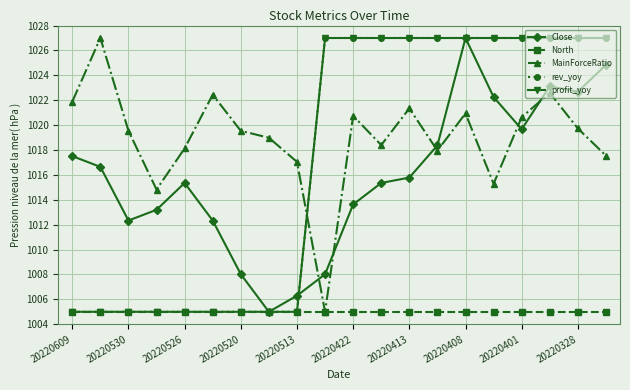

Reading left to right, transcribe all the data shown in this chart.

Close: 1017.5	1016.6	1012.3	1013.2	1015.4	1012.3	1008.0	1005.0	1006.3	1008.0	1013.6	1015.4	1015.8	1018.4	1027.0	1022.3	1019.7	1023.1	1022.7	1024.8
North: 1005.0	1005.0	1005.0	1005.0	1005.0	1005.0	1005.0	1005.0	1005.0	1005.0	1005.0	1005.0	1005.0	1005.0	1005.0	1005.0	1005.0	1005.0	1005.0	1005.0
MainForceRatio: 1021.9	1027.0	1019.5	1014.8	1018.1	1022.4	1019.5	1019.0	1017.0	1005.0	1020.7	1018.4	1021.3	1018.0	1020.9	1015.3	1020.6	1022.6	1019.7	1017.5
rev_yoy: 1005.0	1005.0	1005.0	1005.0	1005.0	1005.0	1005.0	1005.0	1005.0	1027.0	1027.0	1027.0	1027.0	1027.0	1027.0	1027.0	1027.0	1027.0	1027.0	1027.0
profit_yoy: 1005.0	1005.0	1005.0	1005.0	1005.0	1005.0	1005.0	1005.0	1005.0	1027.0	1027.0	1027.0	1027.0	1027.0	1027.0	1027.0	1027.0	1027.0	1027.0	1027.0